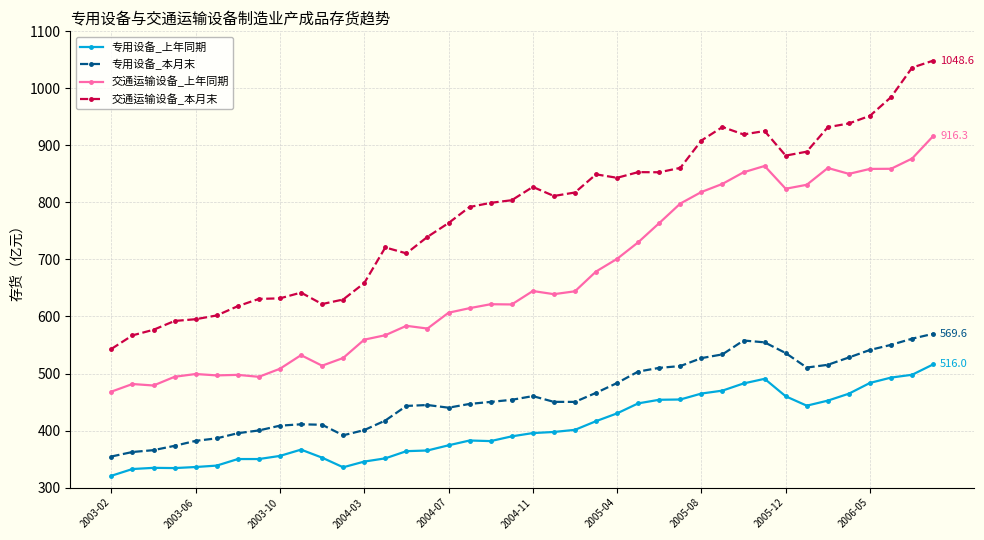

Which series has the largest range (max minus min)?

交通运输设备_本月末